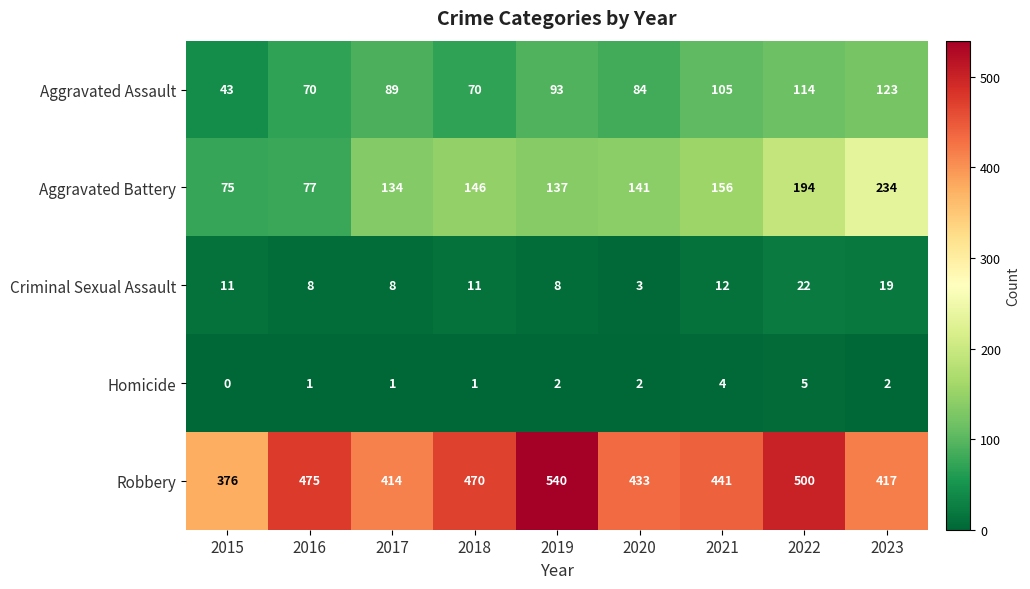

Which series has the largest range (max minus min)?

Robbery